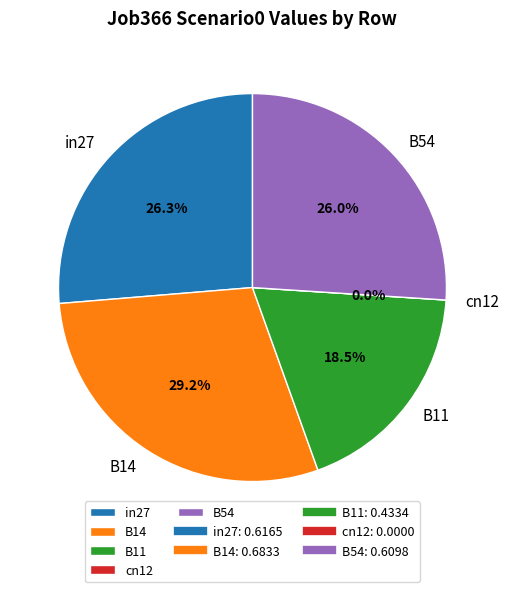

What is the change in value from in27 to B14?

+0.1